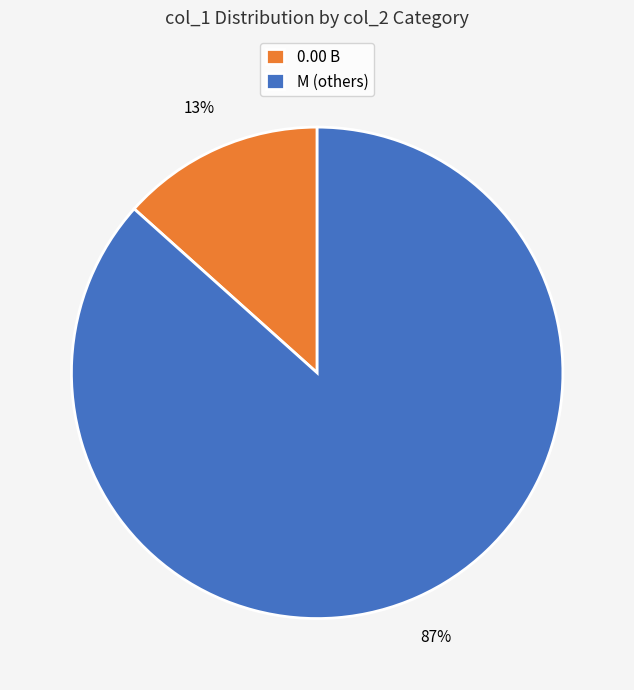

How many segments does this pie chart have?

2